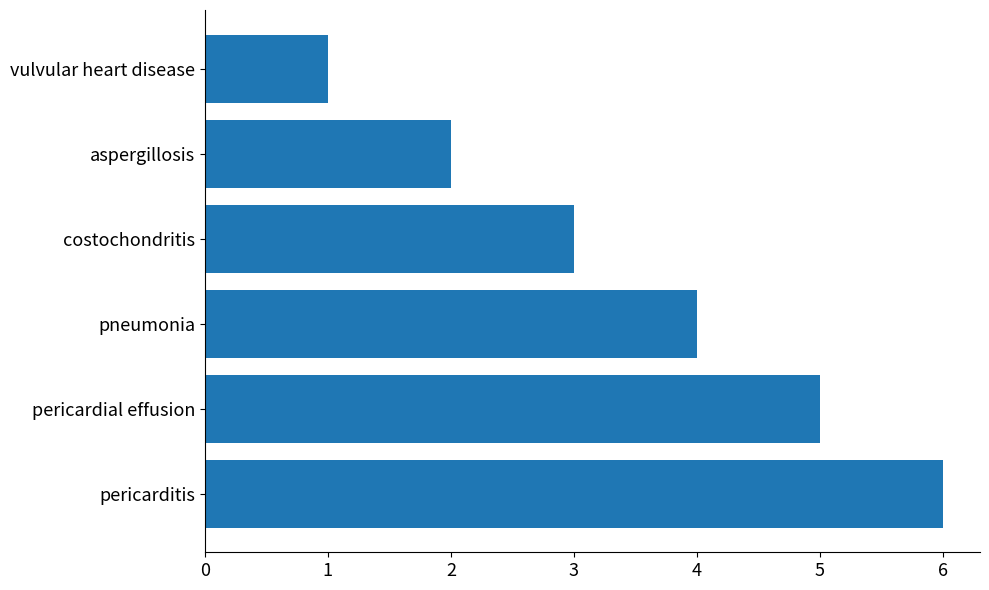

At which label is the value closest to 3?

costochondritis